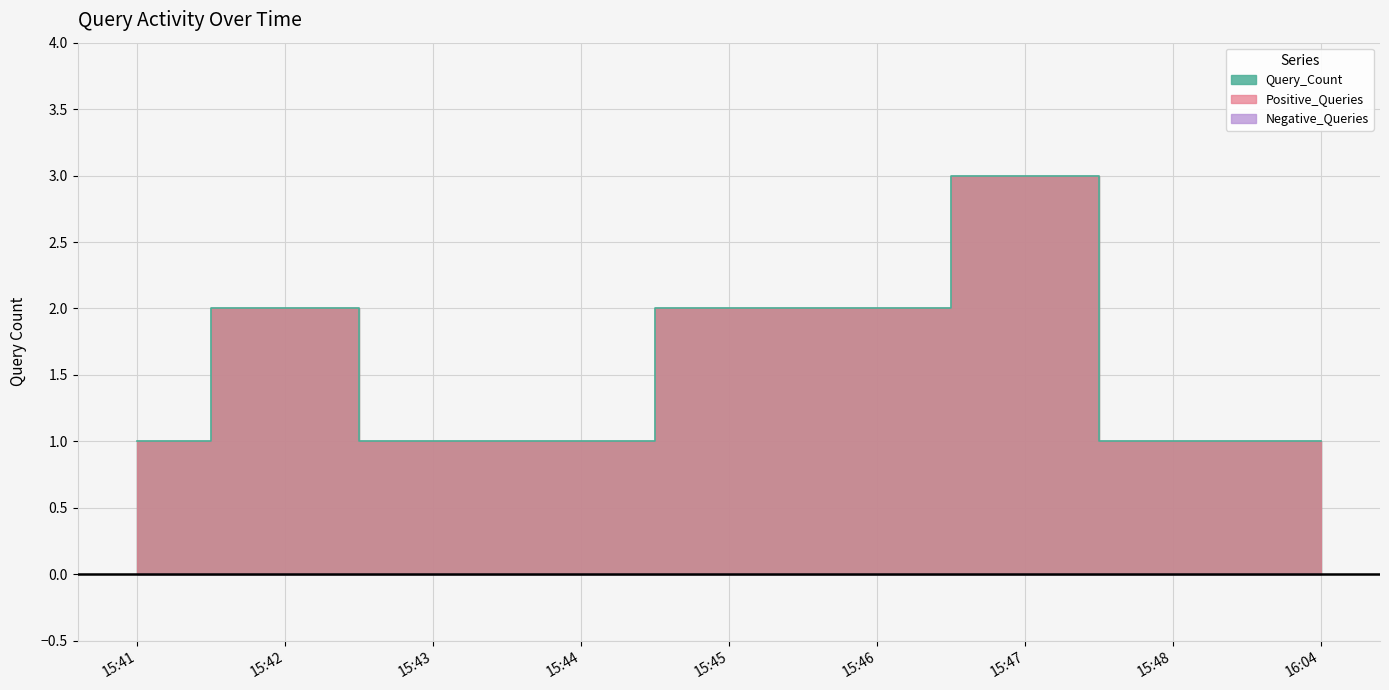

What is the label of the 1st point from the right?

16:04